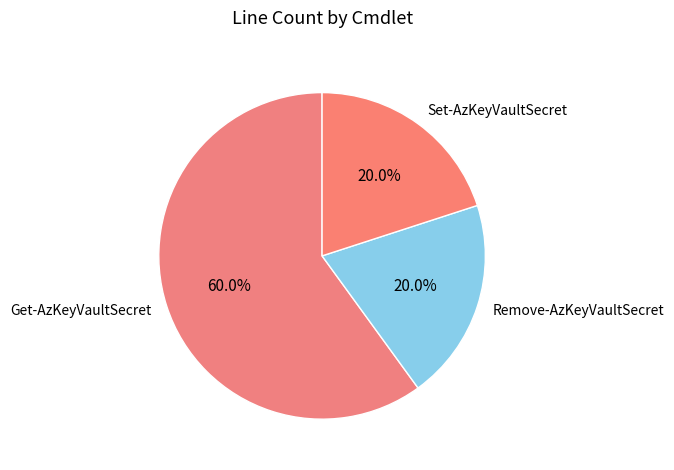

To the nearest percent, what is the average slice percentage?

33%